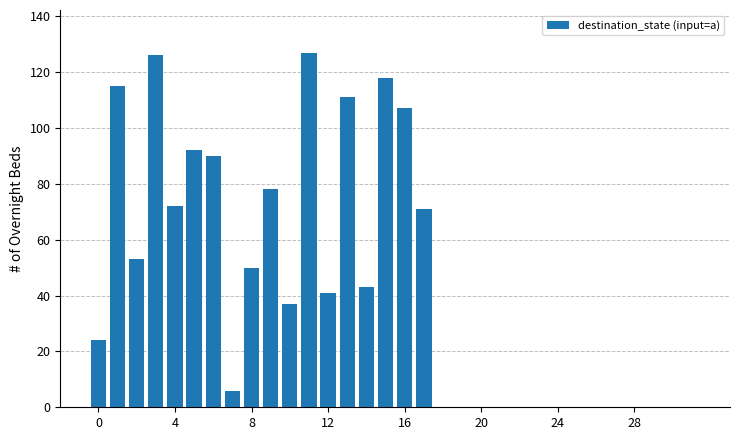

What is the sum of all values?

1361